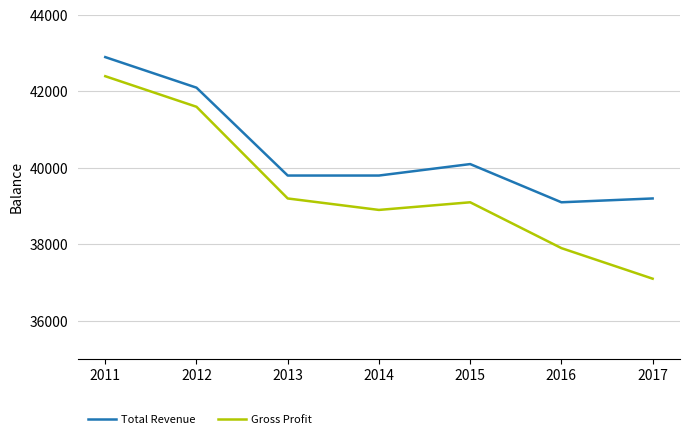

At which category is the sum across all series the highest?

2011